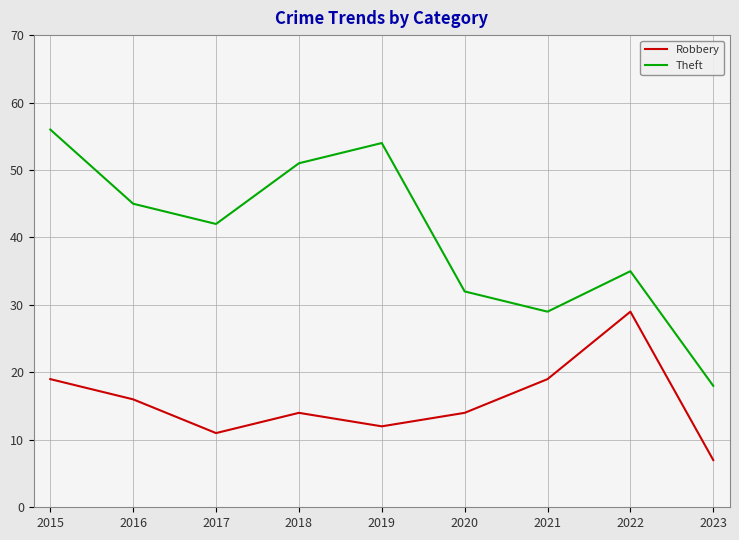

Which series changed the most between 2017 and 2023?

Theft